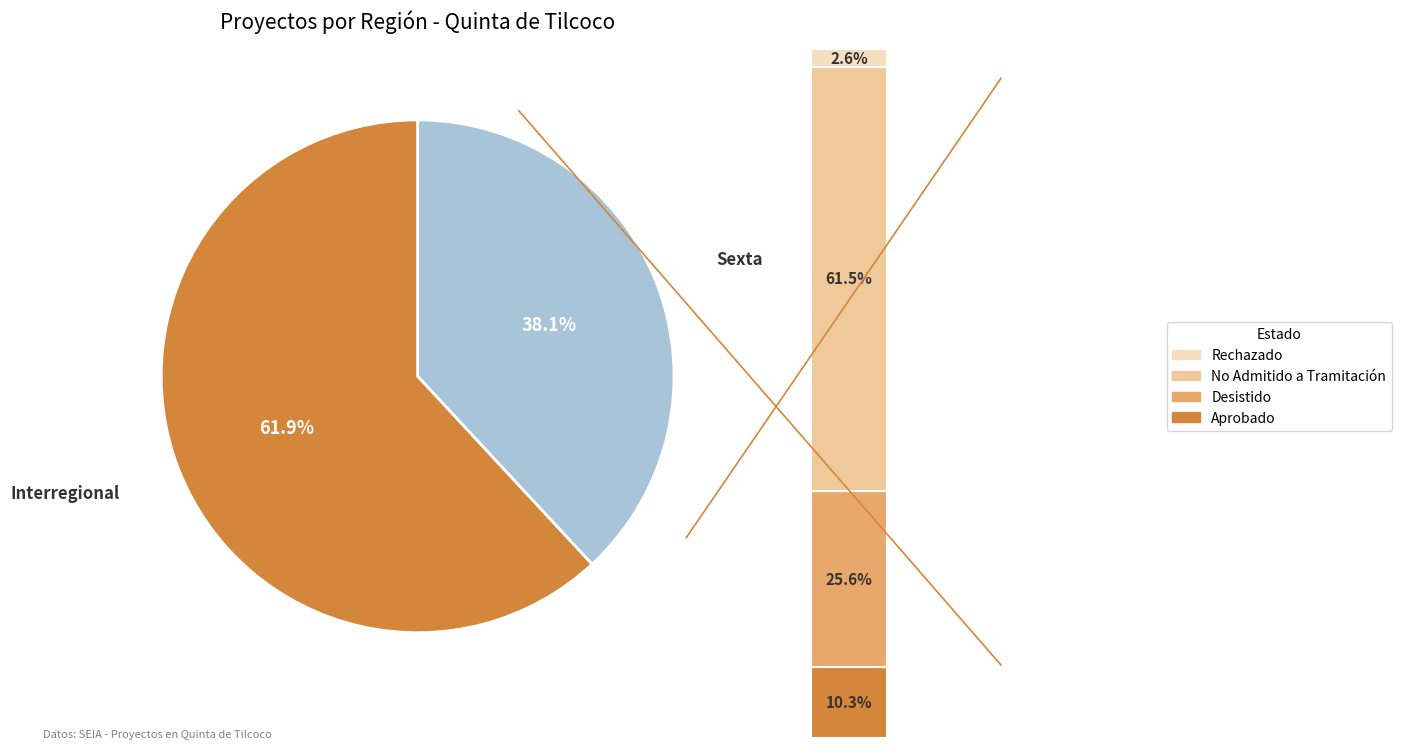

To the nearest percent, what percentage of the pie is Sexta?

38%